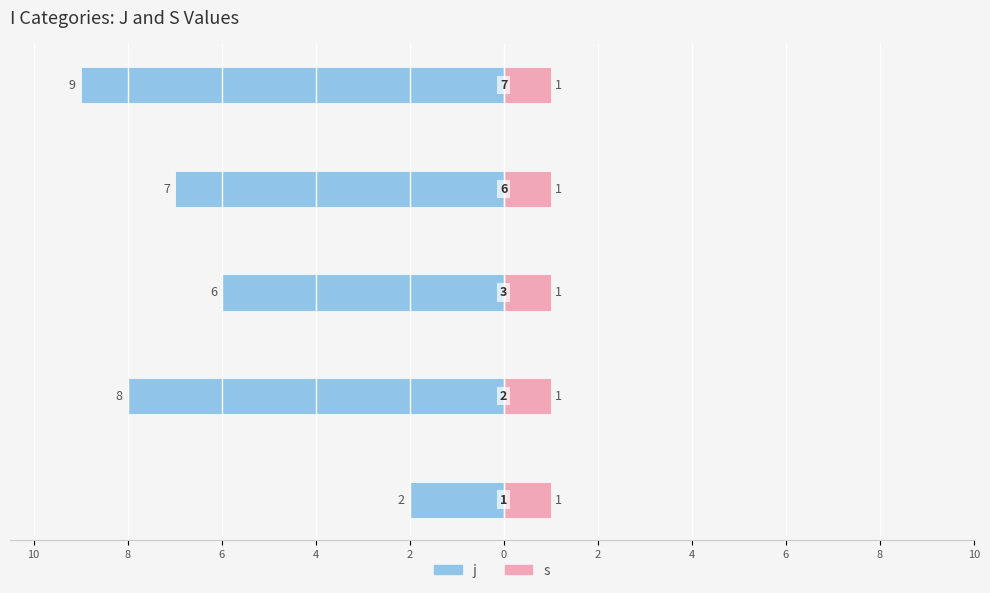

Count the number of data series in this chart.

2